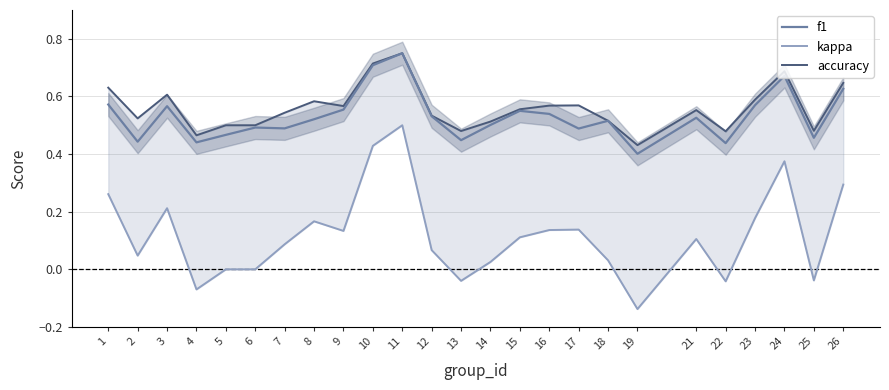

True or false: accuracy and f1 cross at least once.

False